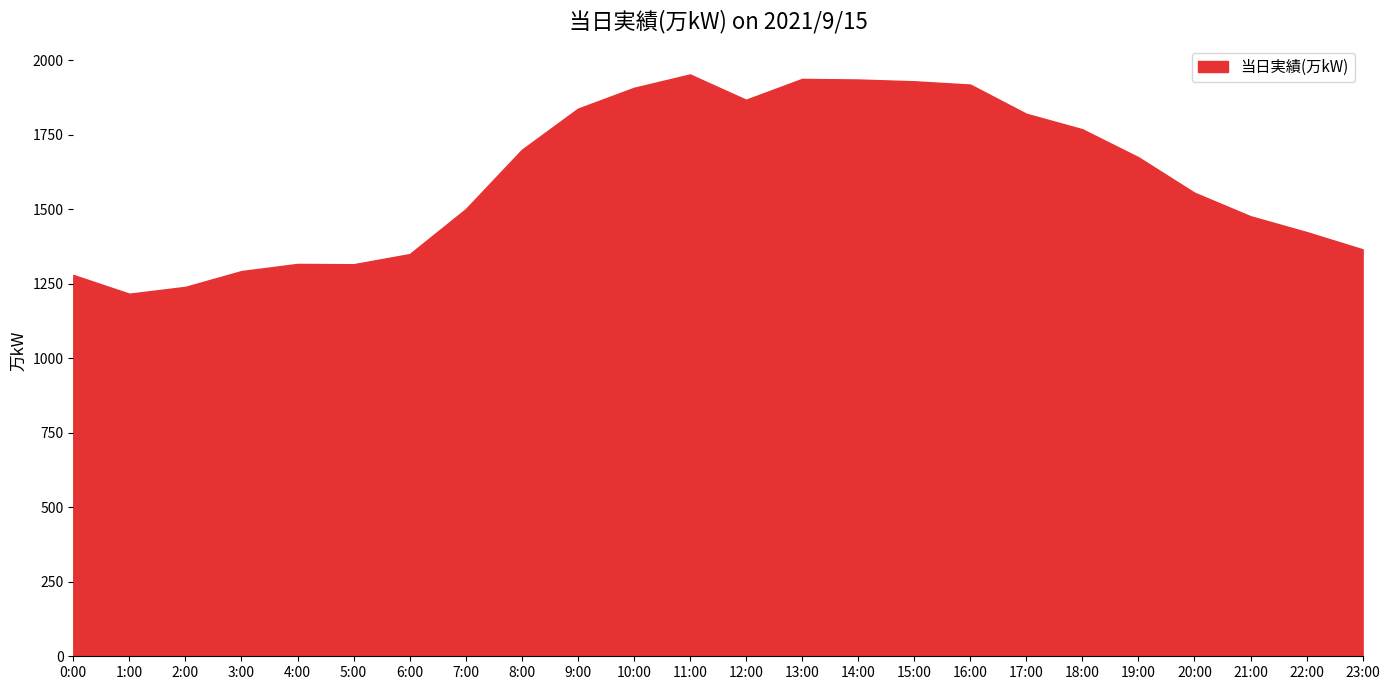

What is the maximum value shown in the chart?

1953